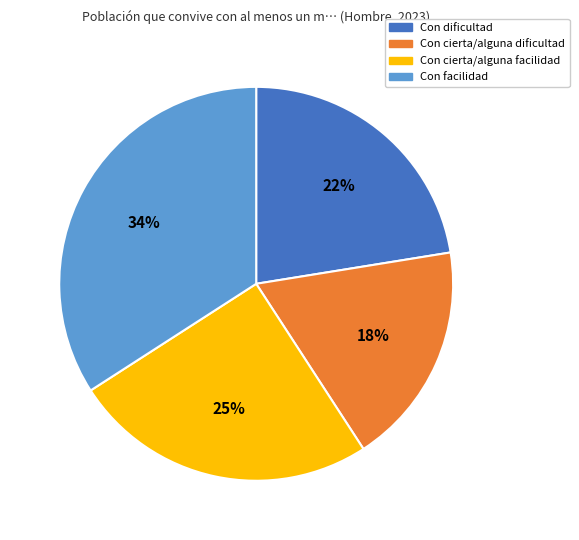

Combined, do Con facilidad and Con cierta/alguna dificultad account for over 50%?

Yes